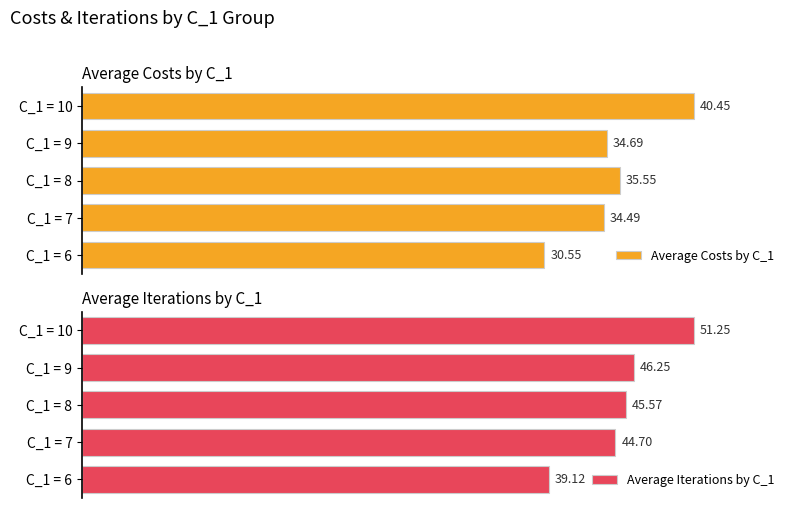

Are the bars horizontal?

Yes